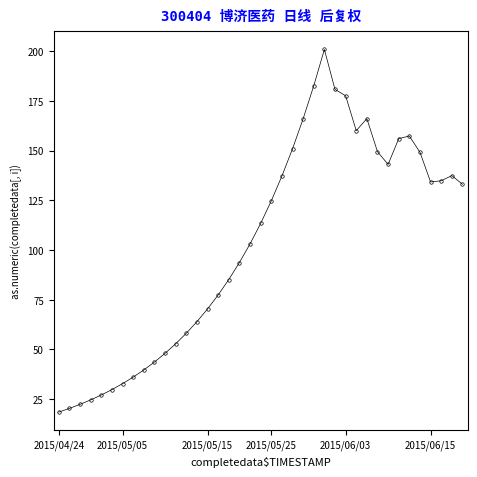

What is the value of the 24th point from the left?

165.9